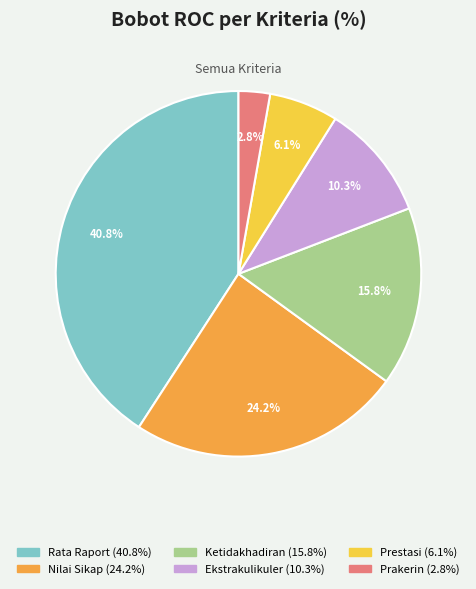

Count the number of slices in the pie.

6